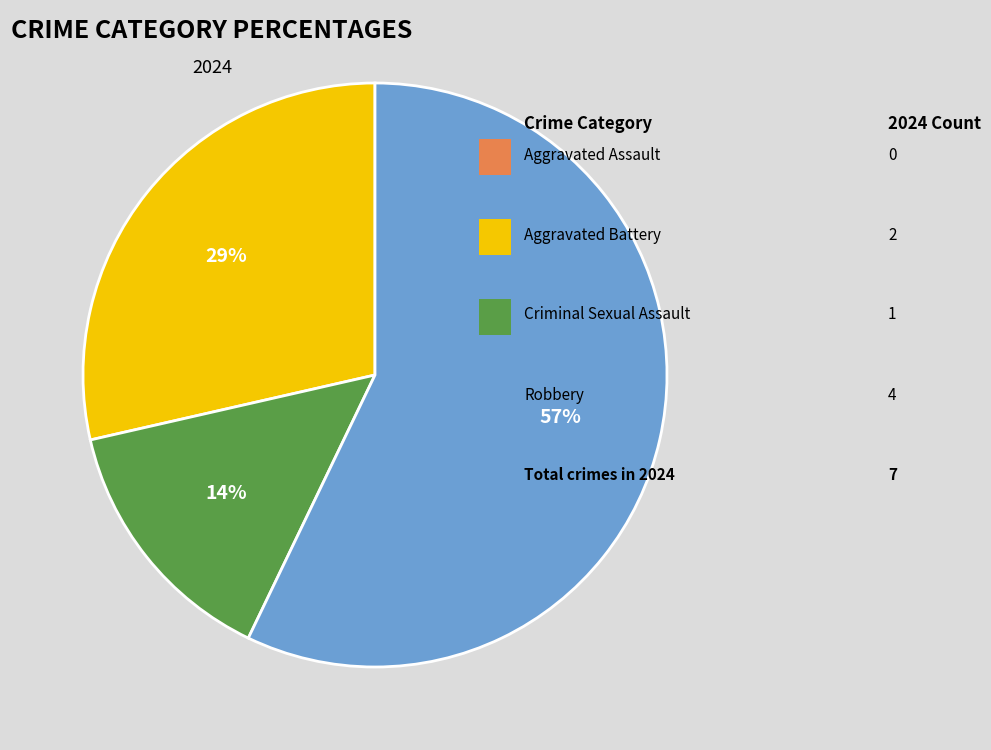

What is the largest slice in the pie chart?

Robbery